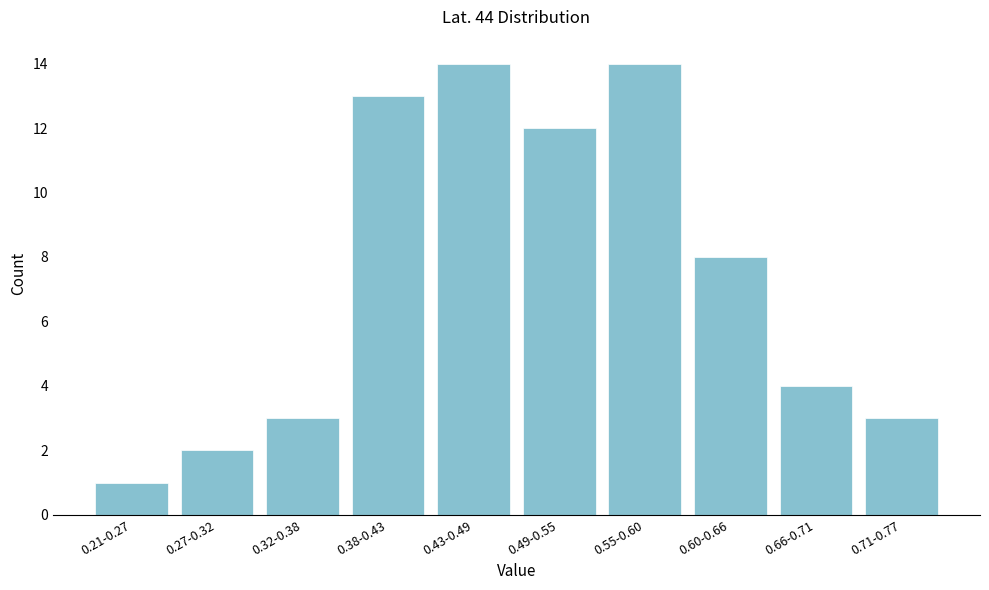

Reading left to right, list all the values displayed in this chart.

0.21-0.27=1	0.27-0.32=2	0.32-0.38=3	0.38-0.43=13	0.43-0.49=14	0.49-0.55=12	0.55-0.60=14	0.60-0.66=8	0.66-0.71=4	0.71-0.77=3